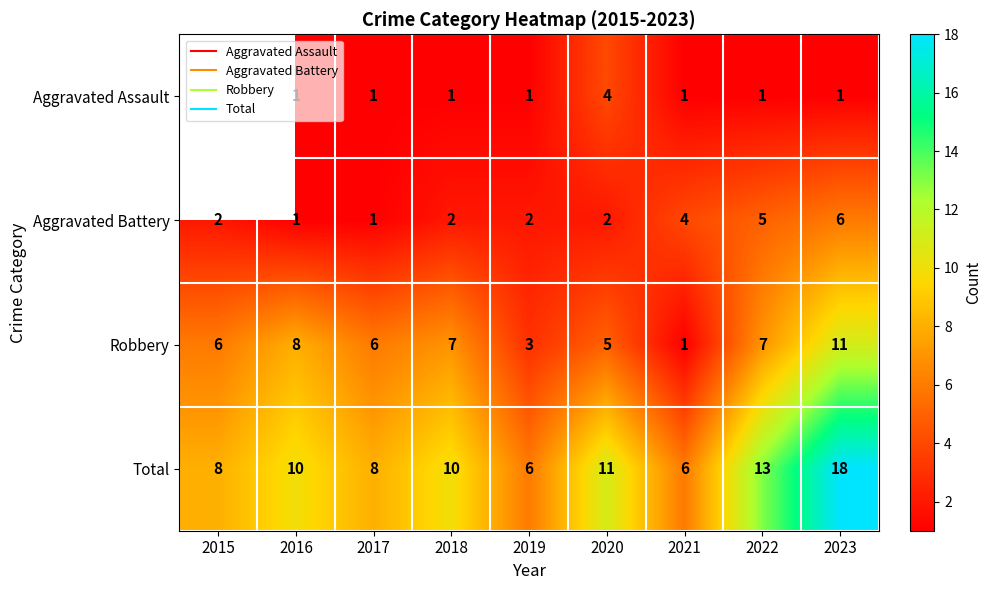

How many data points in Robbery are above 6?

4